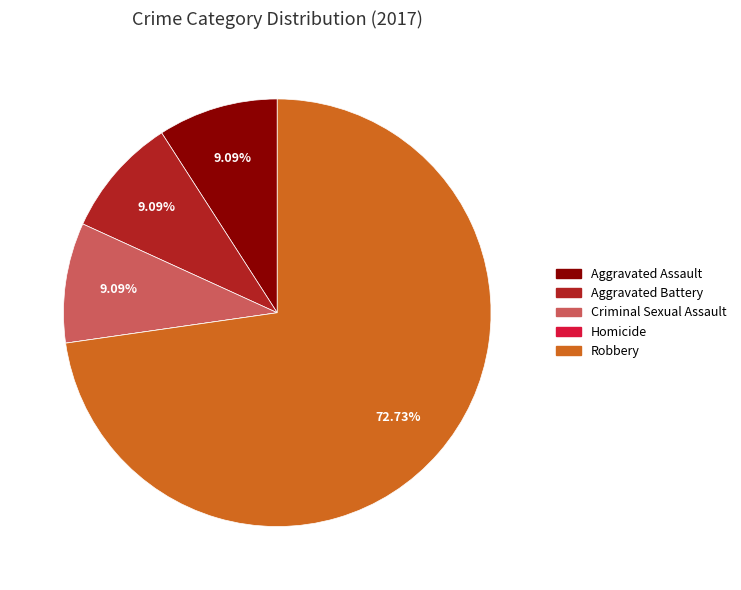

Does any single category account for the majority?

Yes